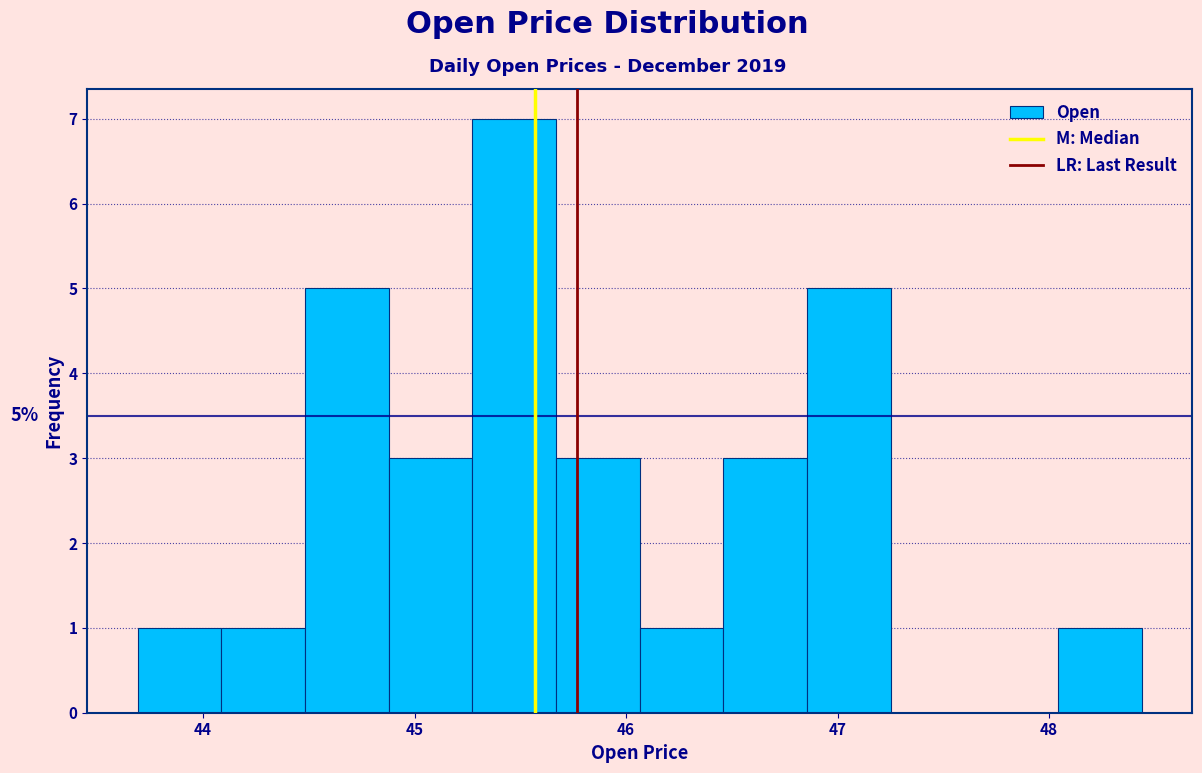

Around what value on the x-axis is the tallest bar? Give the approximate position of its centre, as read against the axis.

45.5